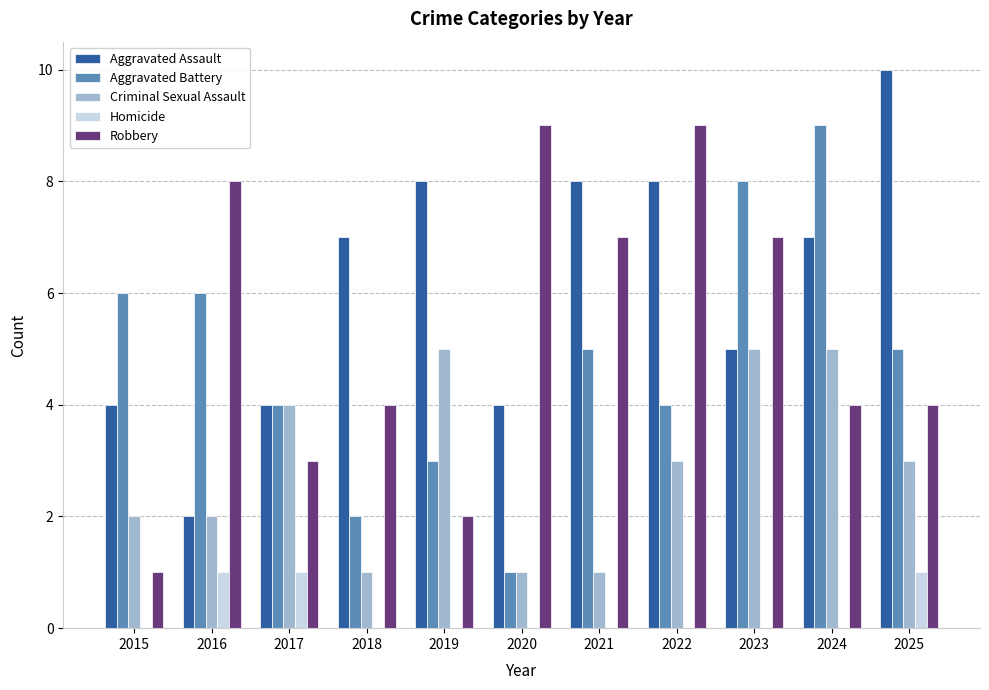

True or false: Aggravated Assault has a value of 2 at 2016.

True